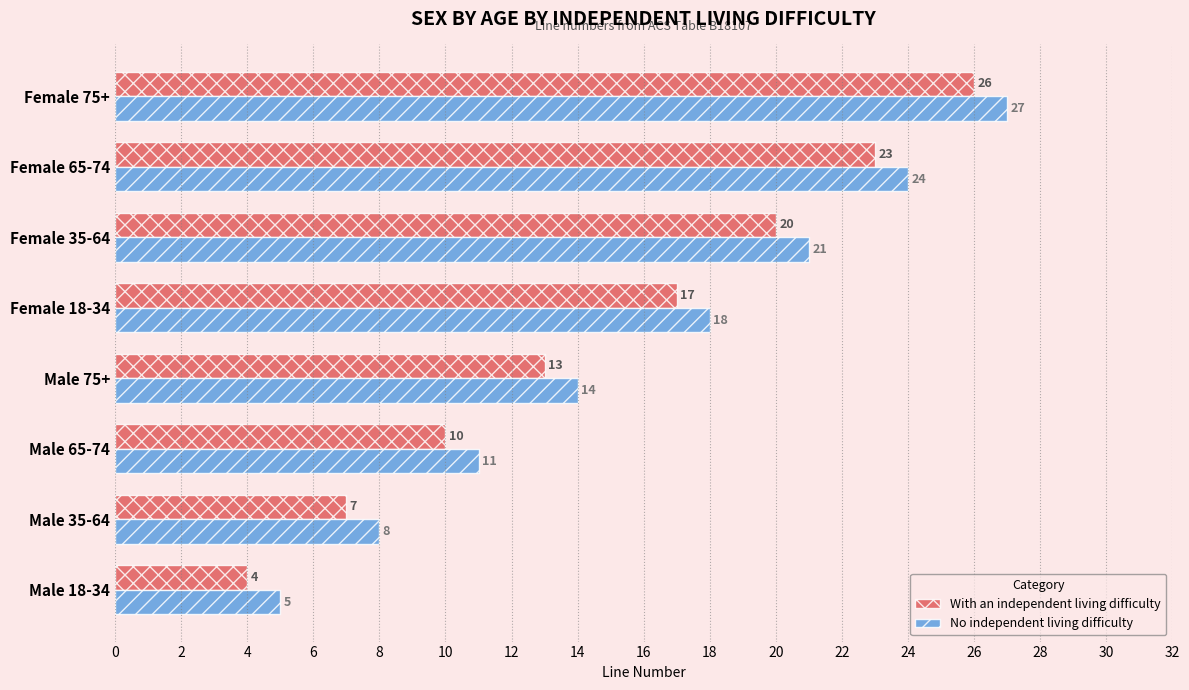

Which category has the highest value in the With an independent living difficulty series?

Female 75+